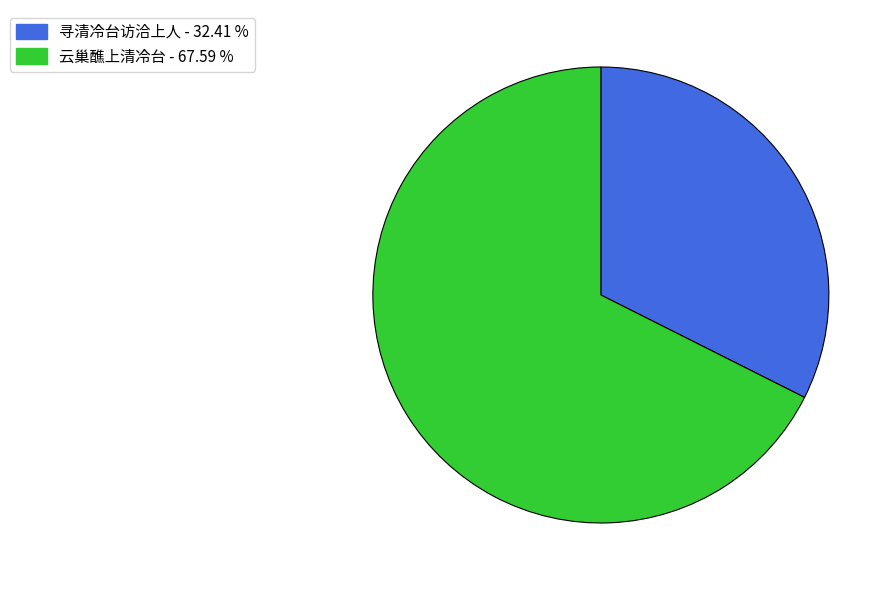

Is the sum of 寻清冷台访洽上人 and 云巢醮上清冷台 greater than half?

Yes